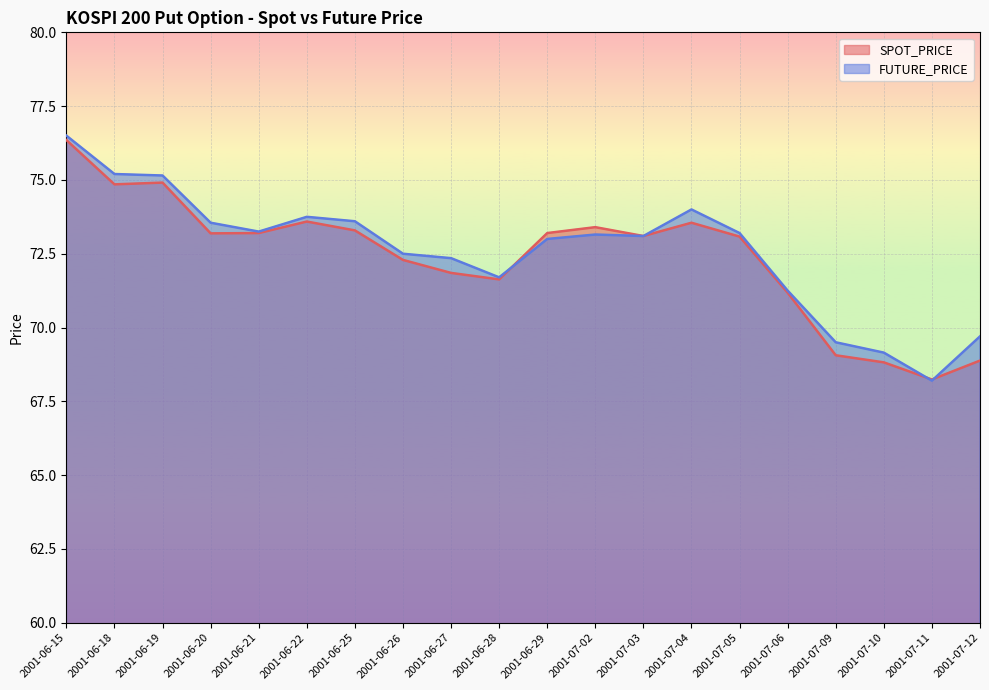

What is the approximate value of FUTURE_PRICE at 2001-06-15?

76.5